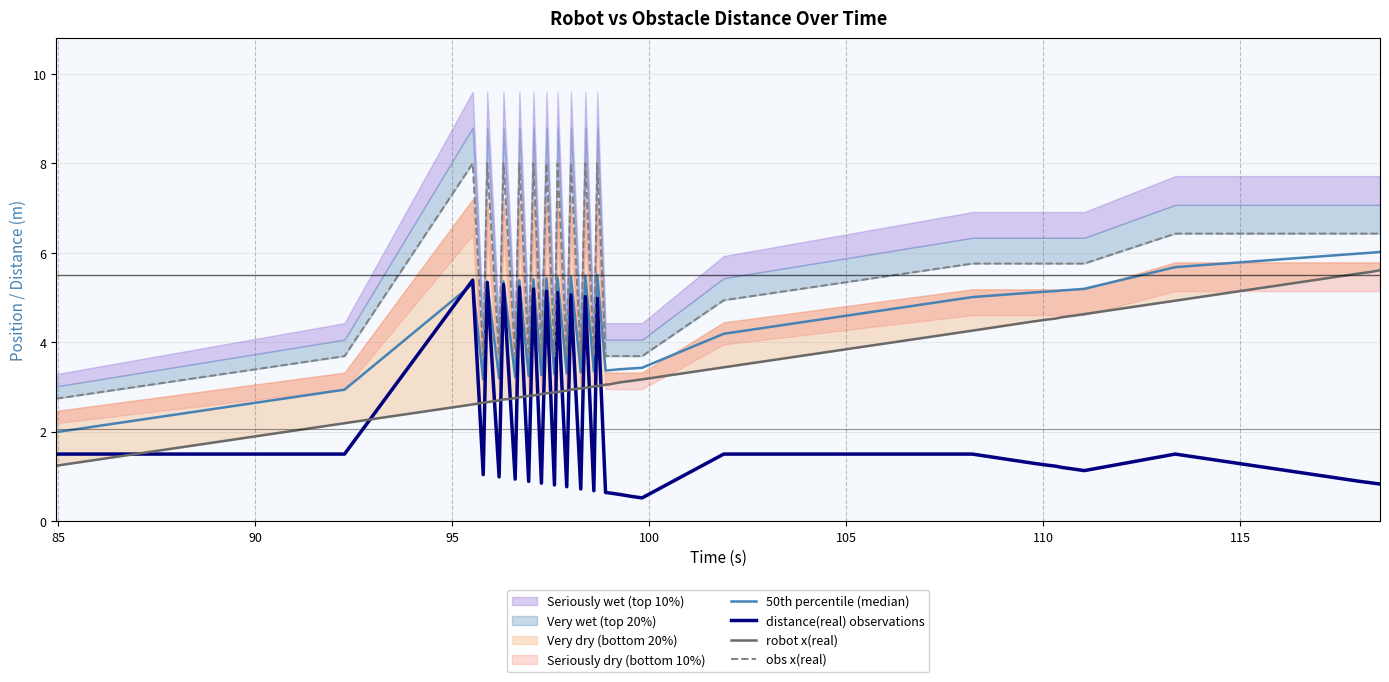

What is the sum of all robot x(real) values?

137.7